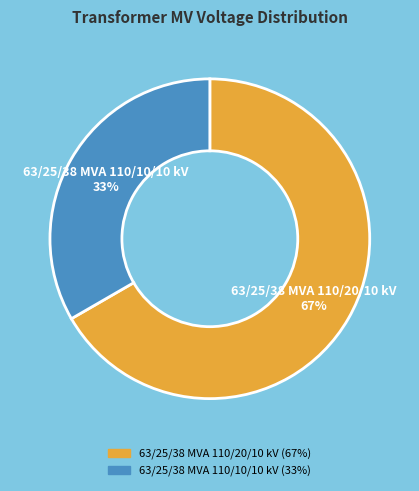

True or false: 63/25/38 MVA 110/10/10 kV accounts for 46% of the total.

False